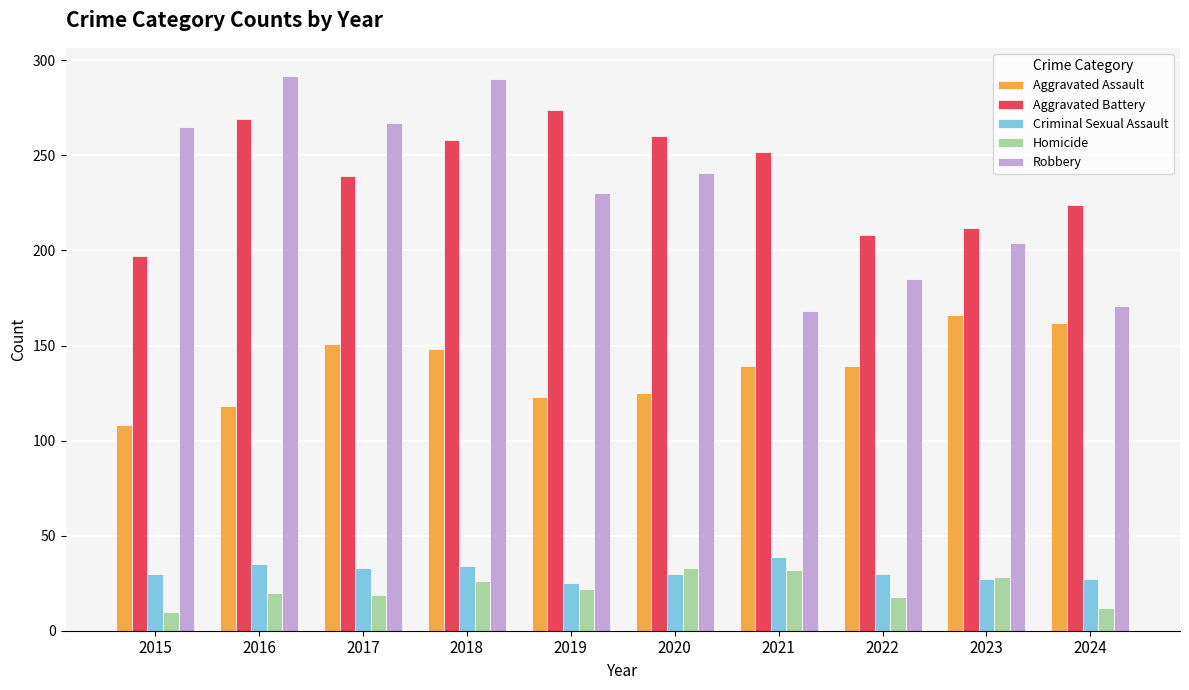

True or false: Robbery has a value of 85 at 2018.

False